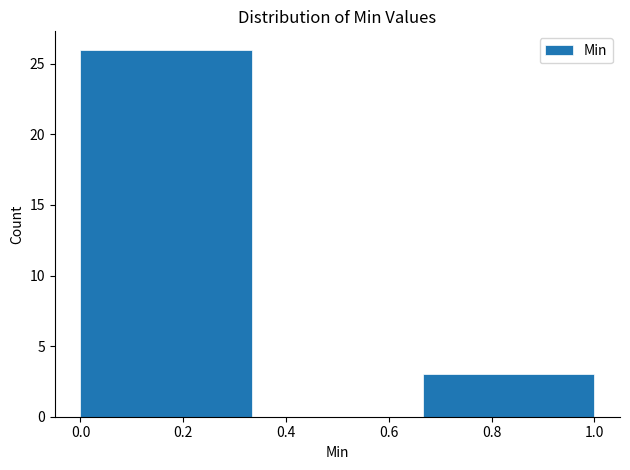

Over which range of the x-axis is the bar tallest?

0.00 to 0.34